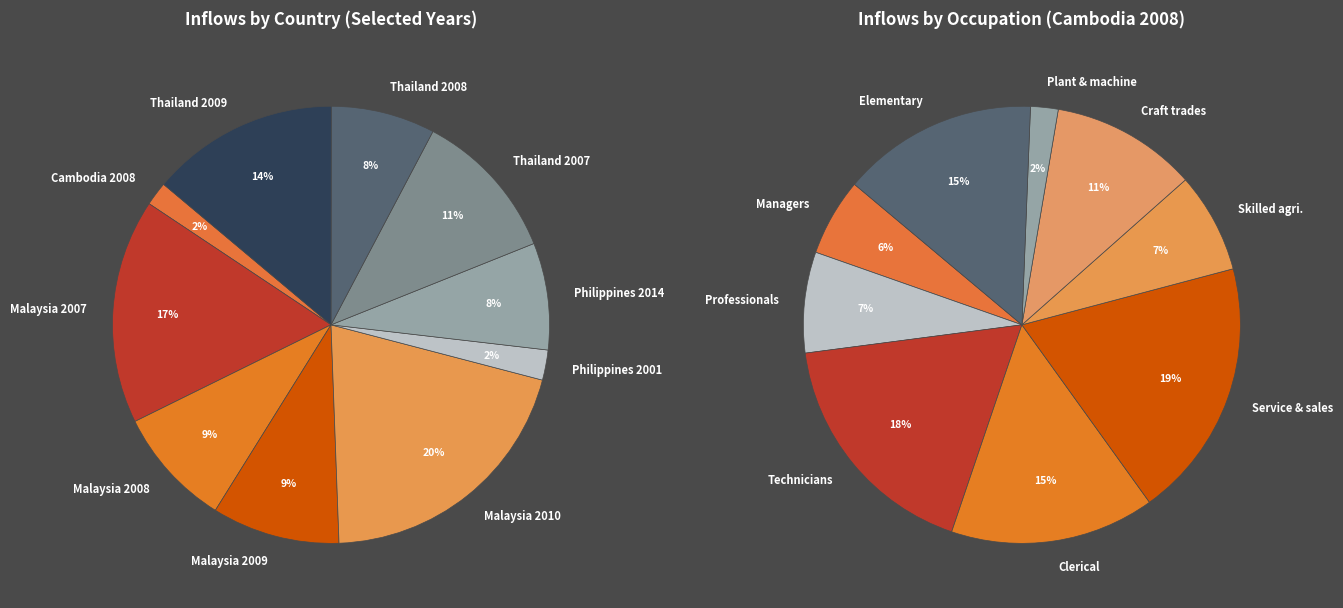

How much of the chart is everything except Thailand 2008?

92.3%